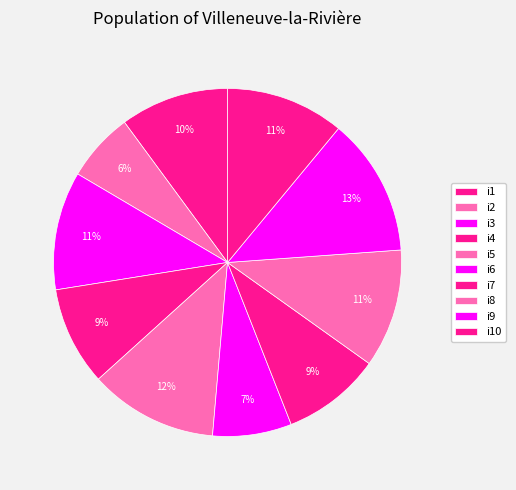

What is the change in value from i2 to i8?

+5